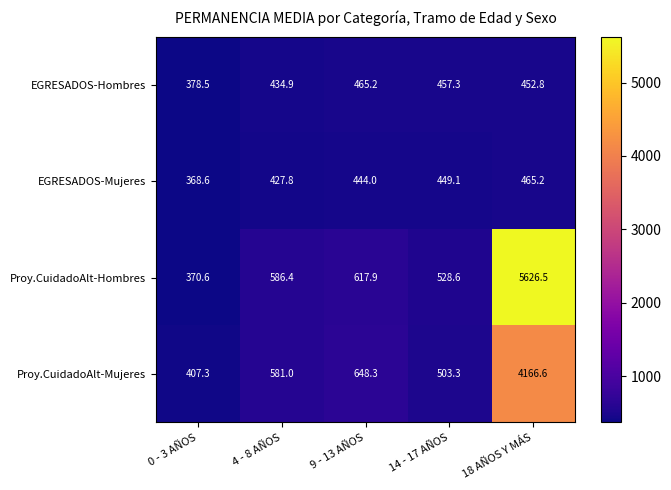

What is the smallest value displayed?

368.6